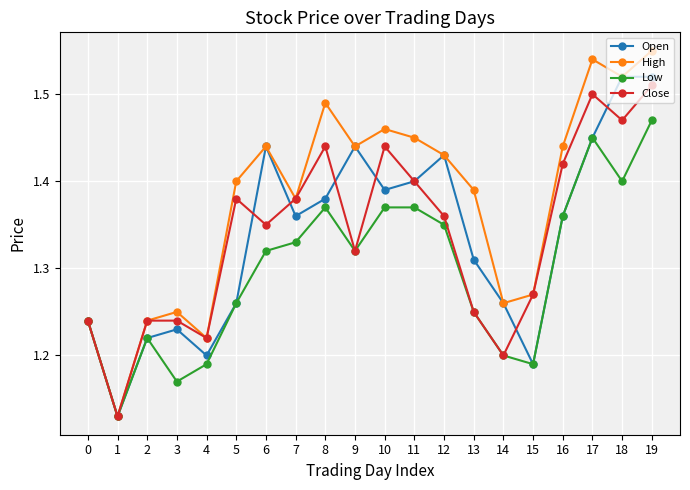

Count the Close values in the range 1 to 2.

20